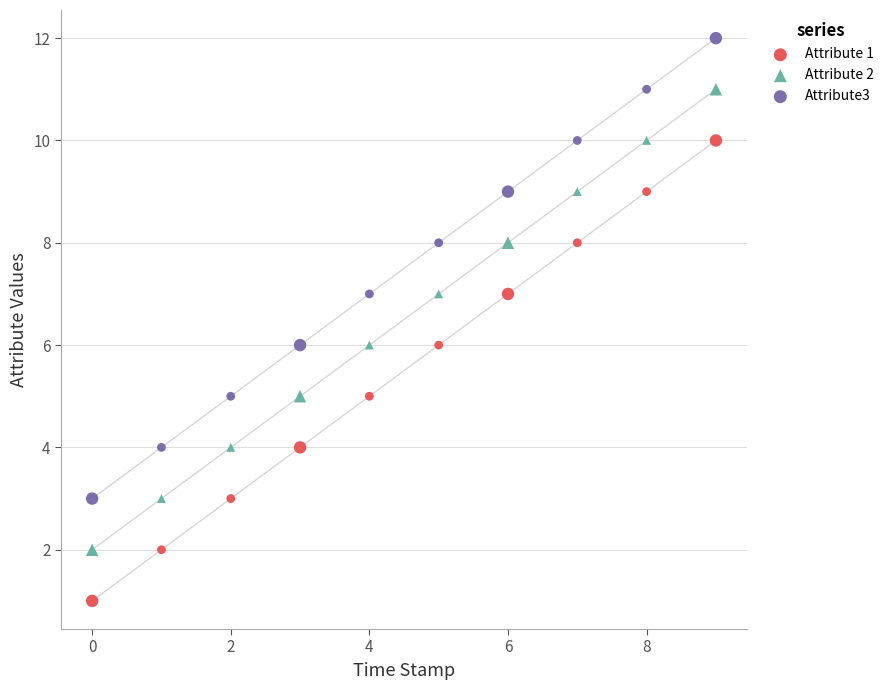

What are all the series names shown in the legend?

Attribute 1, Attribute 2, Attribute3